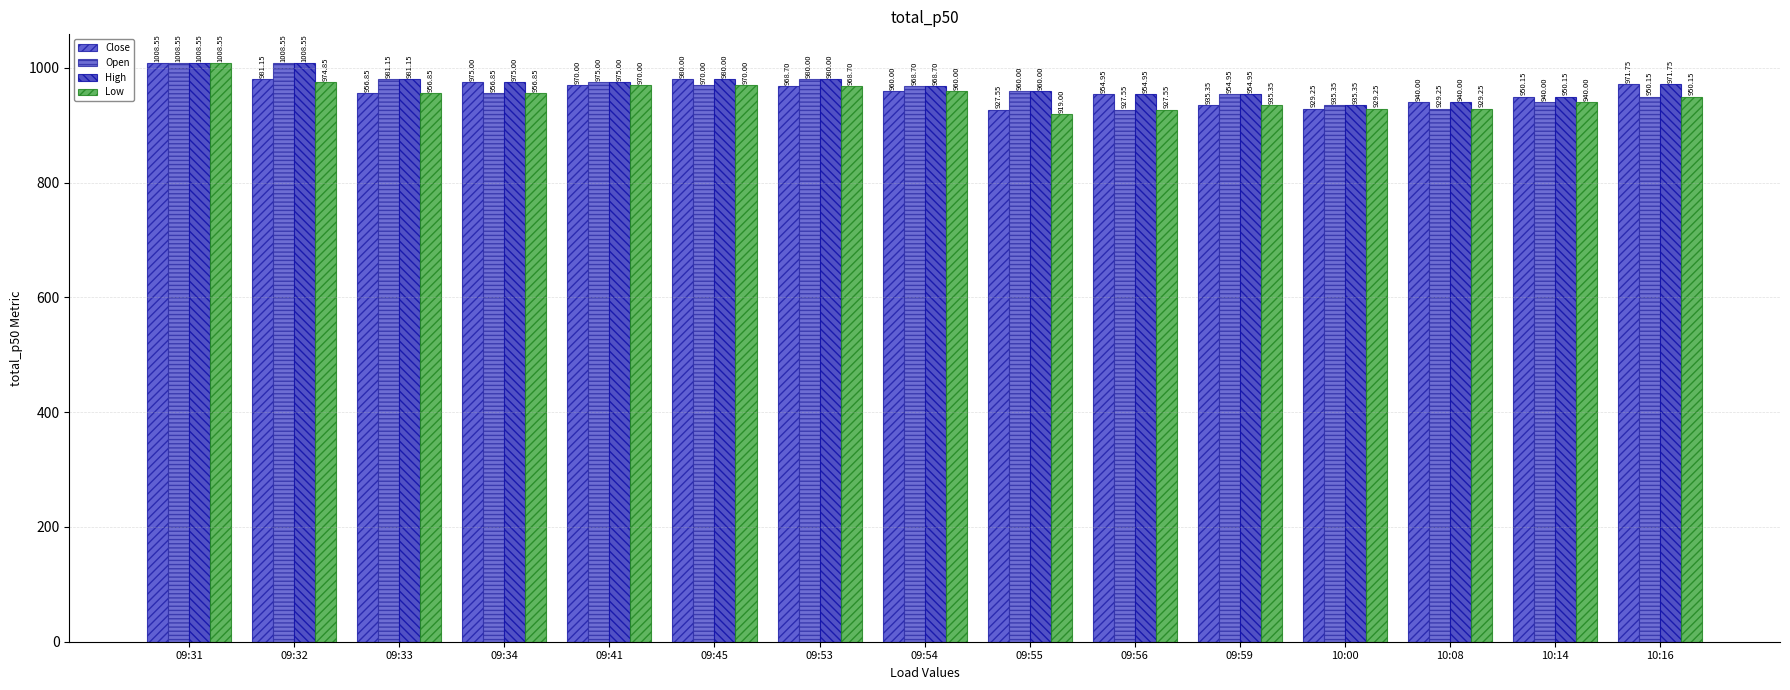

What is the maximum value shown in the chart?

1008.5